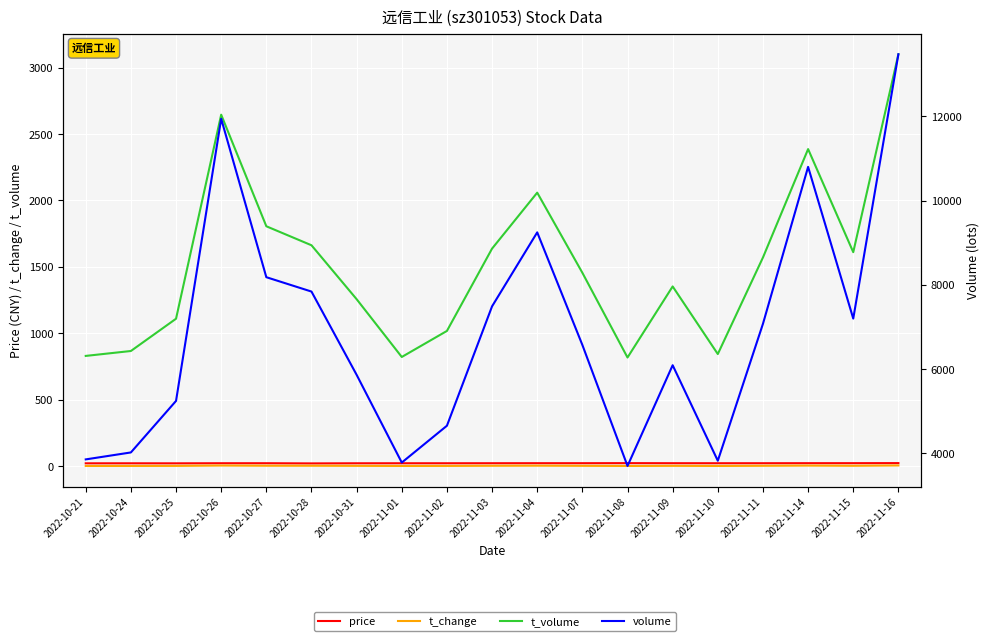

True or false: t_volume has a value of 1257.0 at 2022-10-31.

True